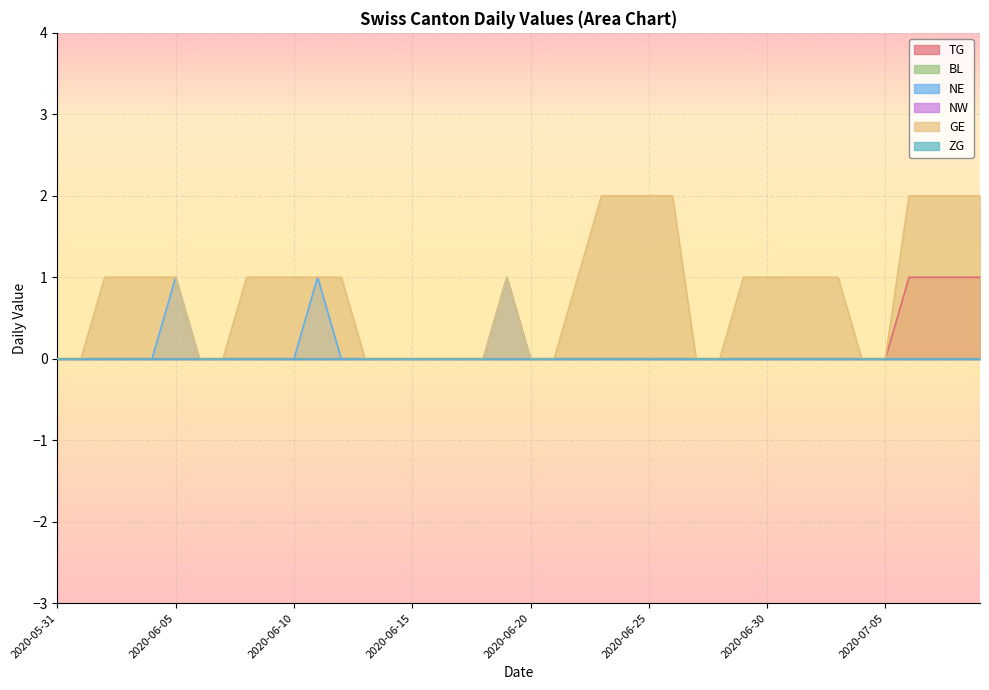

How many NE values are between 0 and 1?

40